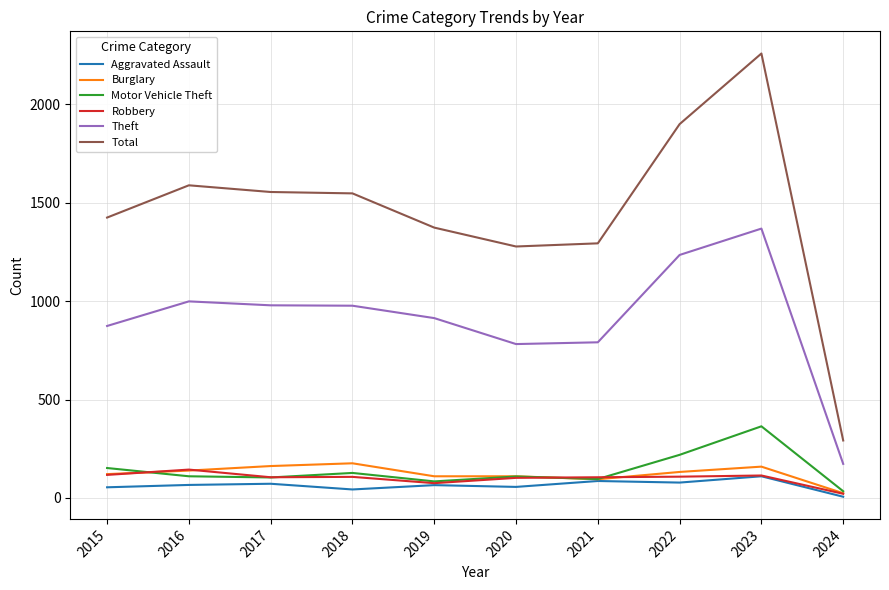

How many lines are shown in the chart?

6